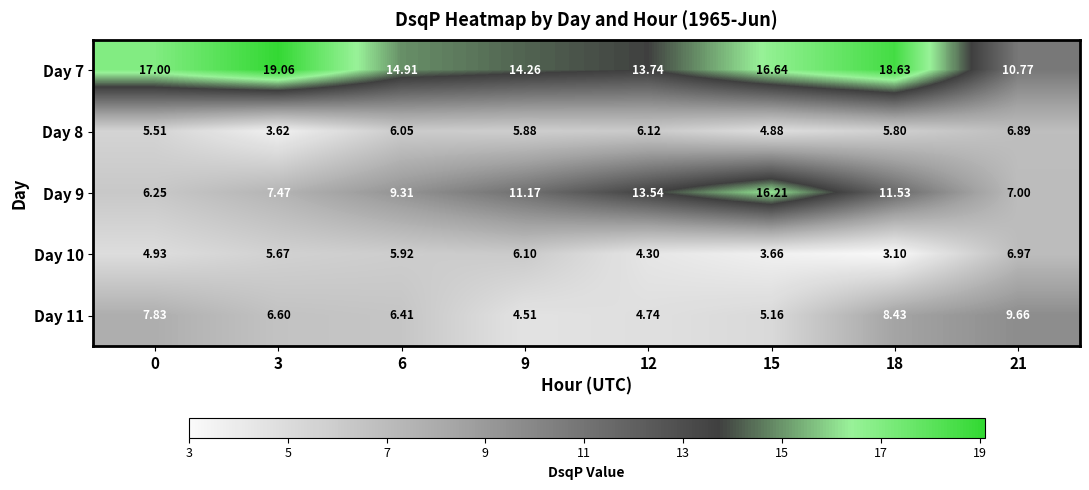

At which category is the sum across all series the highest?

18